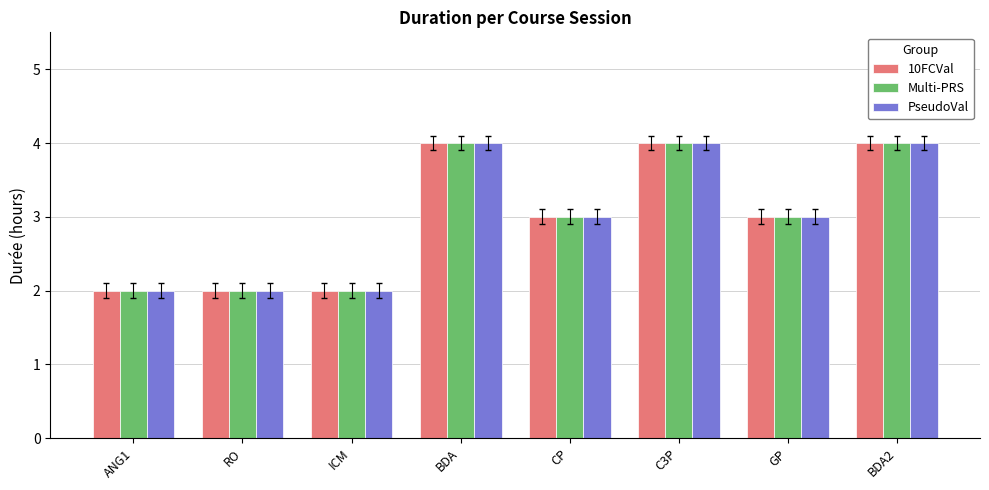

How many distinct data groups are displayed?

3